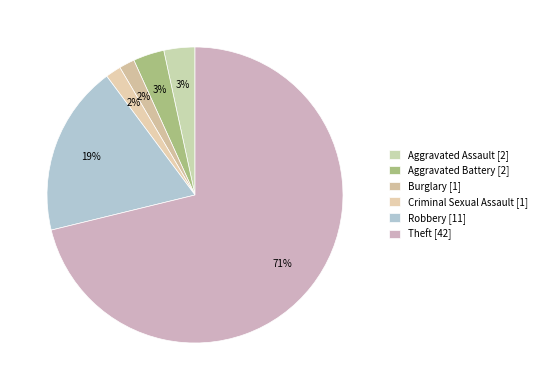

To the nearest percent, what percentage of the pie is Aggravated Battery?

3%